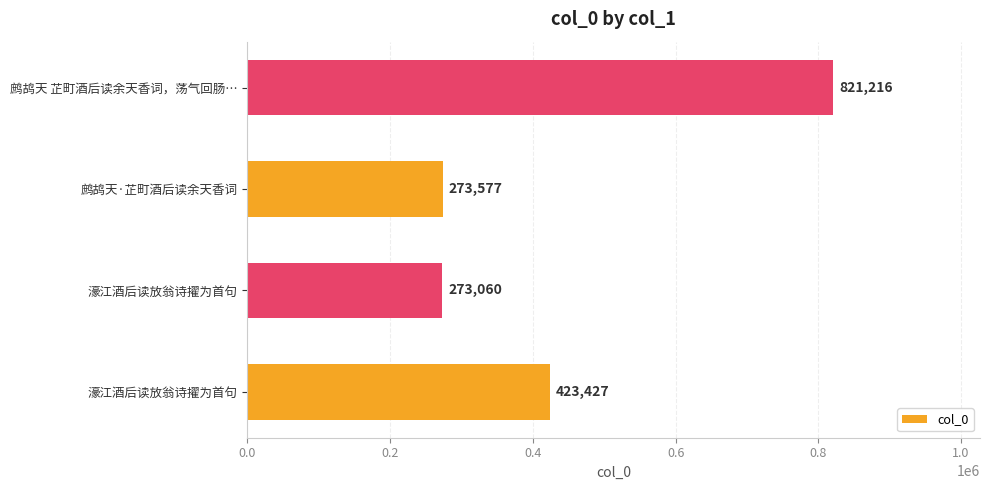

How many data points are less than 423427?

2